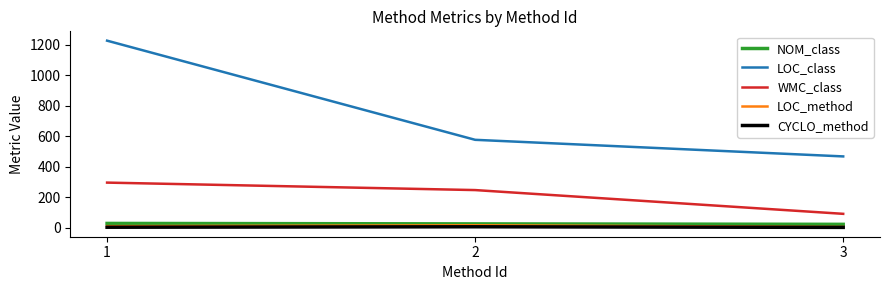

Which series has the largest total across all categories?

LOC_class